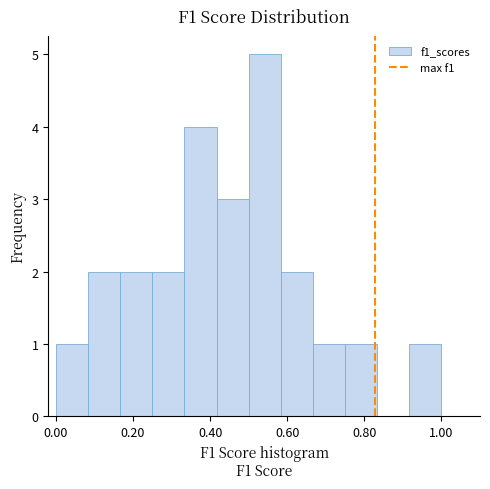

Reading left to right, list every bar in this chart as the range it spans on the x-axis followed by its height. Neither the bar edges nor the heights are printed on the chart, so give them approximately, as read against the axes.

0.00 to 0.08: 1
0.08 to 0.16: 2
0.16 to 0.26: 2
0.26 to 0.34: 2
0.34 to 0.42: 4
0.42 to 0.50: 3
0.50 to 0.58: 5
0.58 to 0.66: 2
0.66 to 0.76: 1
0.76 to 0.84: 1
0.84 to 0.92: 0
0.92 to 1.00: 1